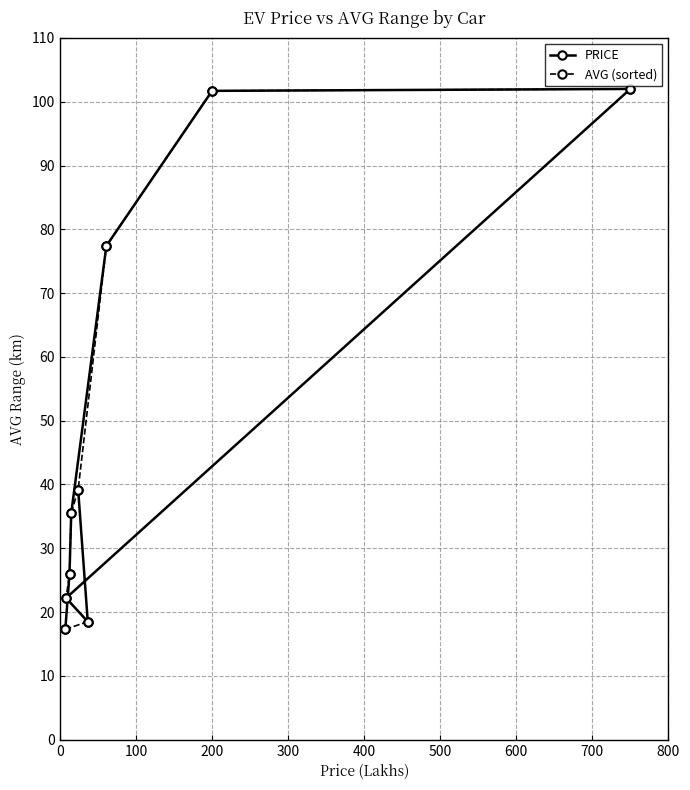

What is the value of the PRICE point at the 5th from the left?

39.2